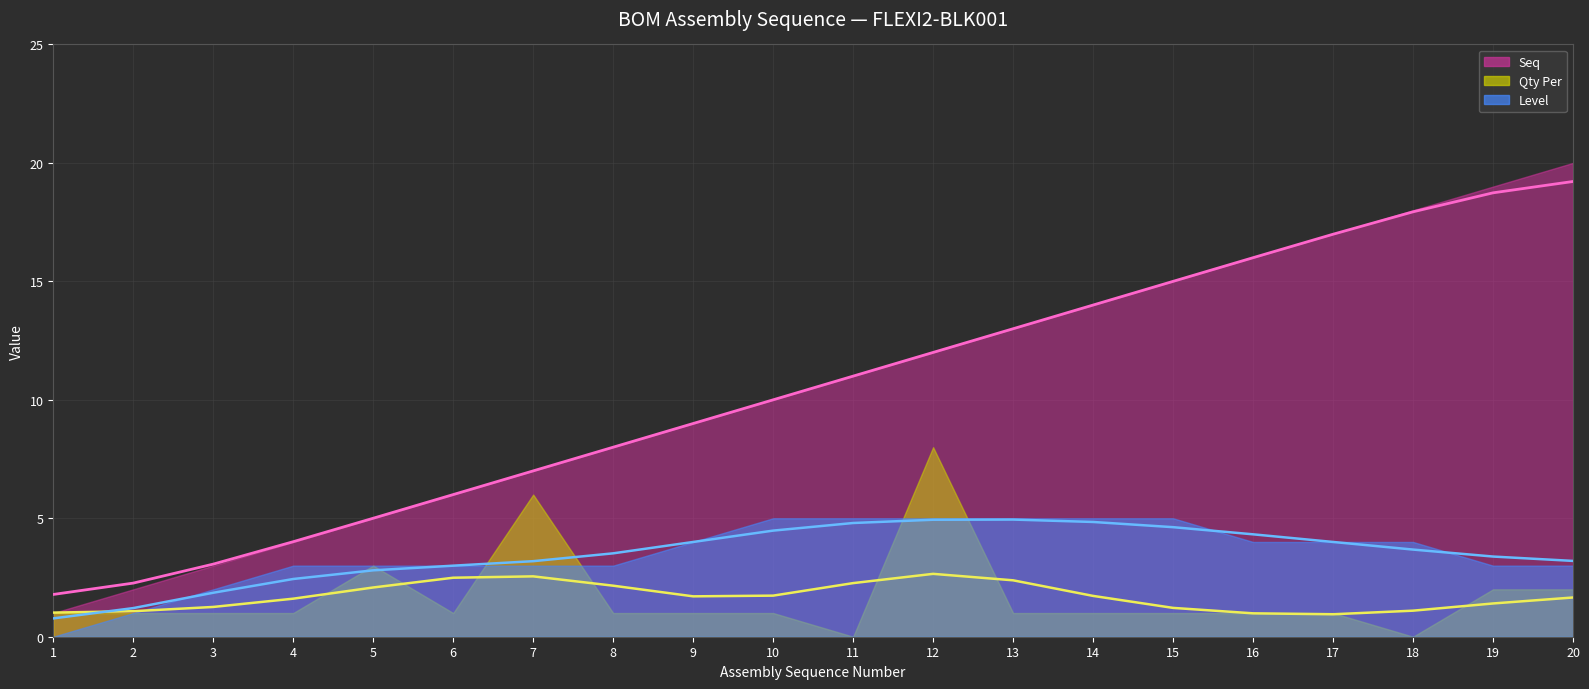

Is it true that Seq equals 15 at 15?

True